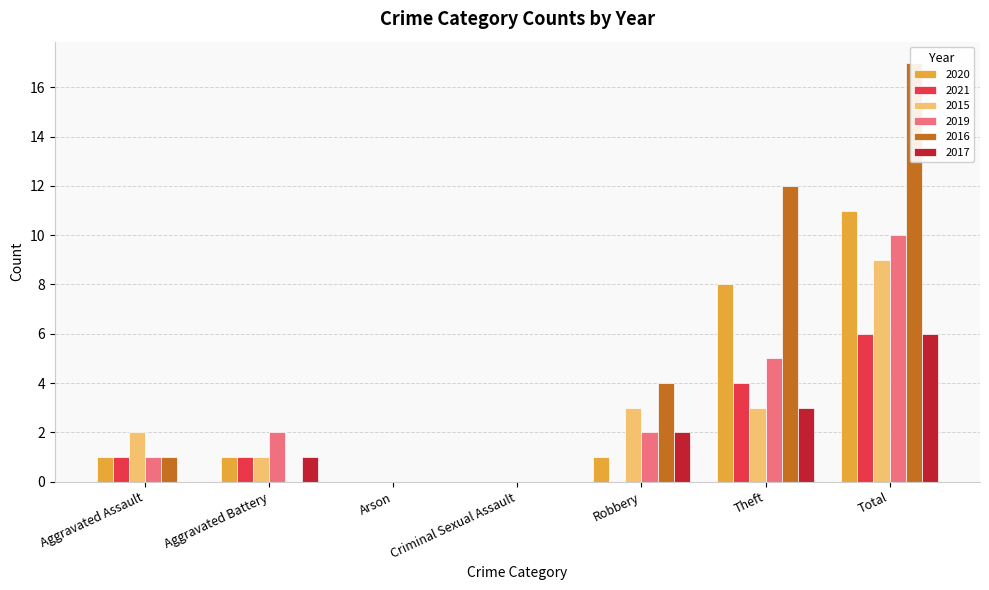

What is the maximum value shown in the chart?

17